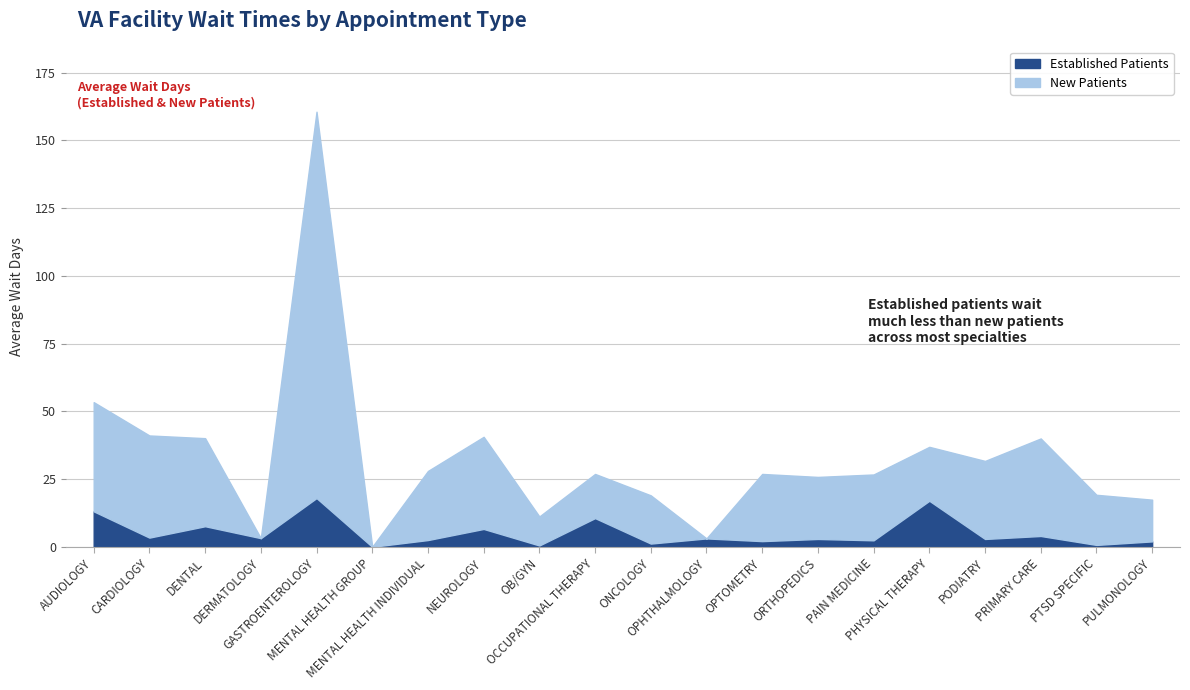

At which category does the chart reach its peak across all series?

GASTROENTEROLOGY